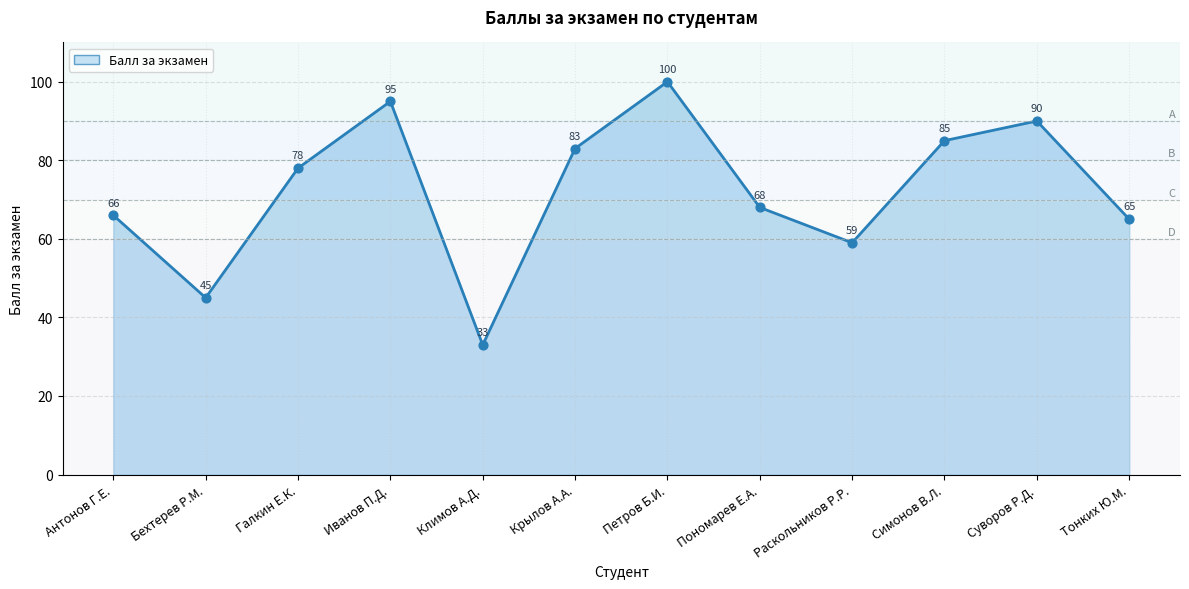

Which has a higher value, Климов А.Д. or Крылов А.А.?

Крылов А.А.